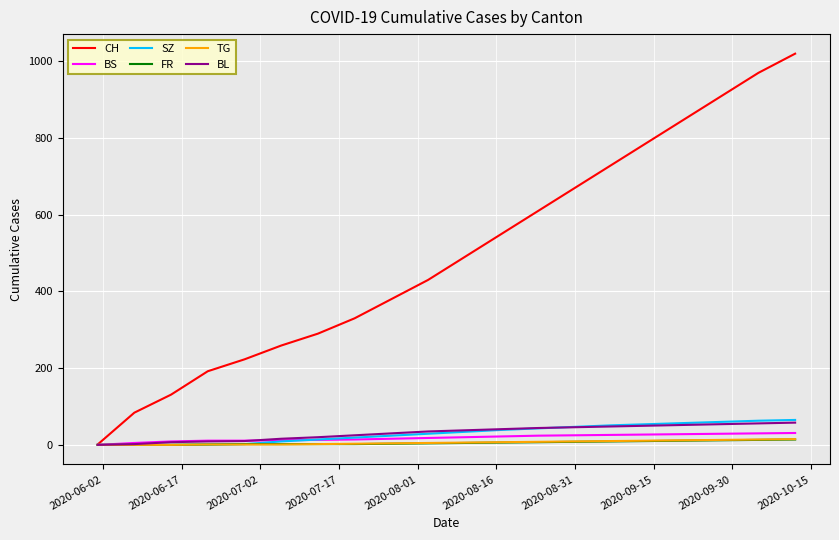

What is the maximum value shown in the chart?

1020